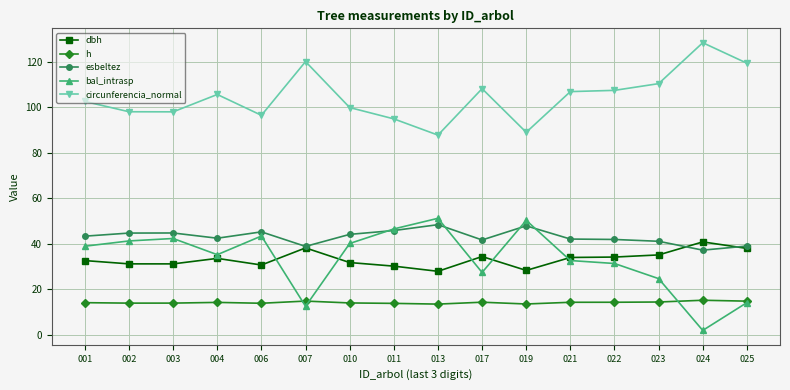

What is the approximate value of dbh at 019?

28.3